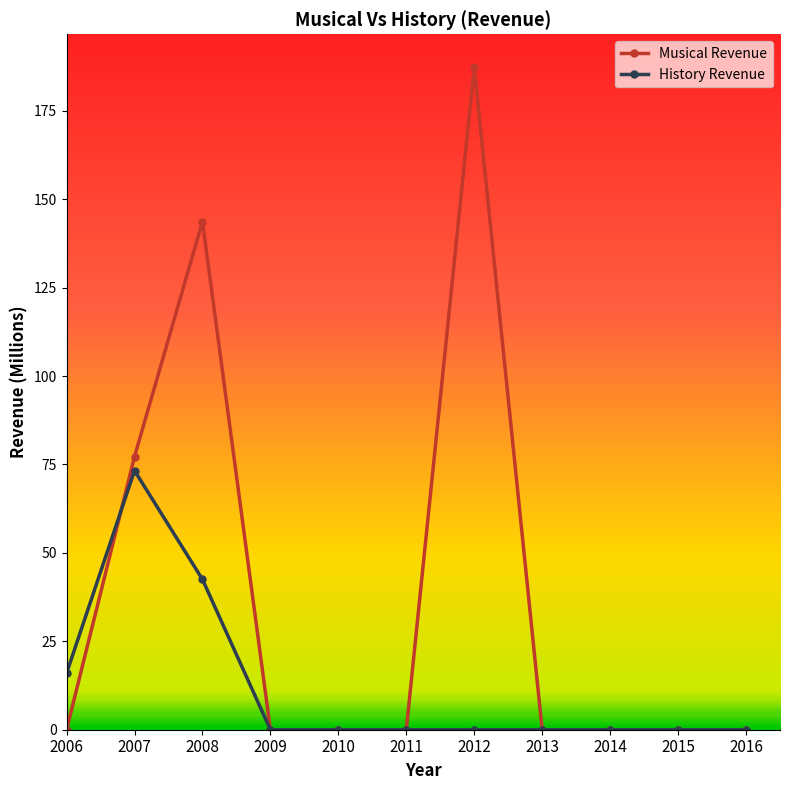

What value does the History Revenue series have at 2008?

42.5